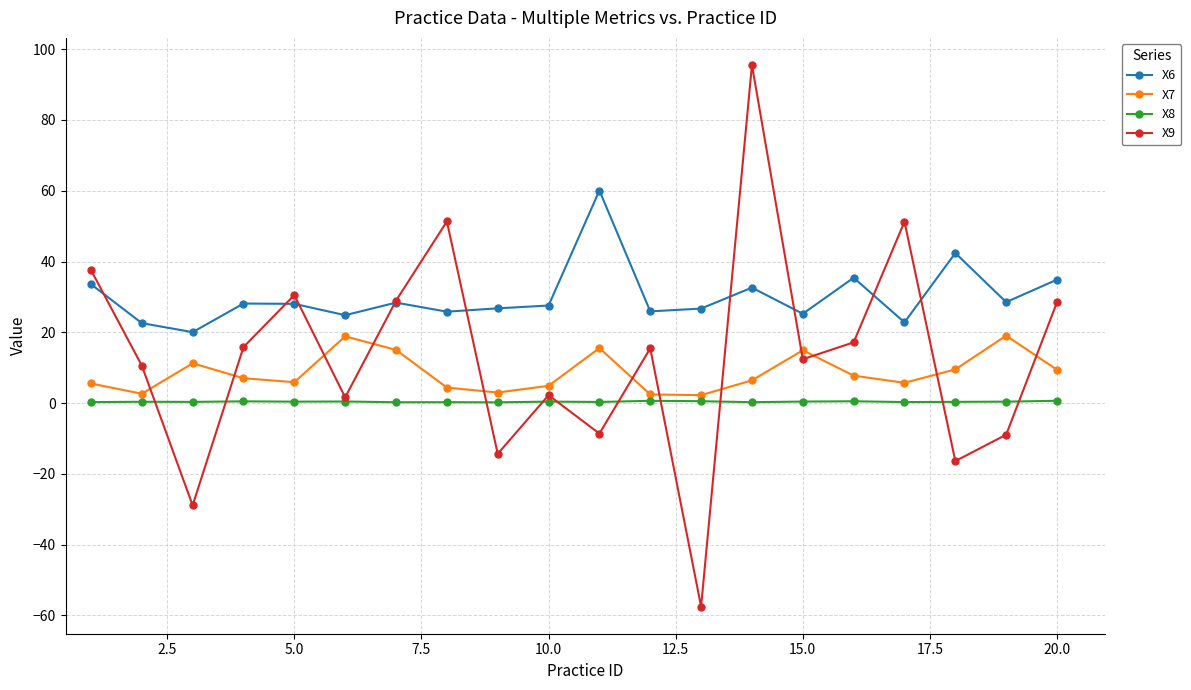

What is the maximum value for X7?

19.1